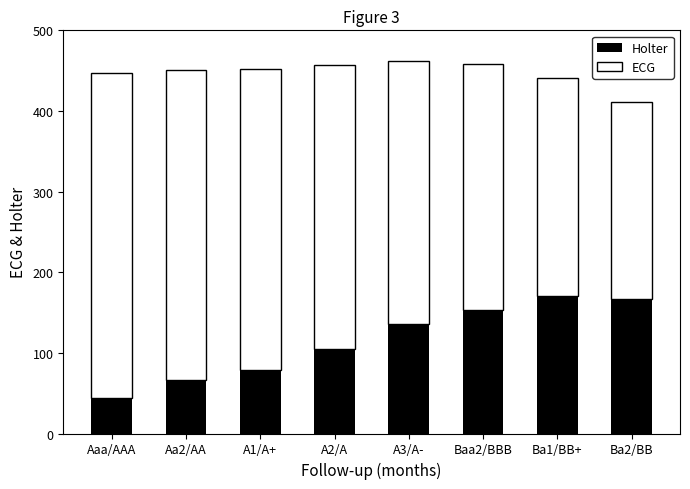

What is the highest value of the Holter series?

171.0